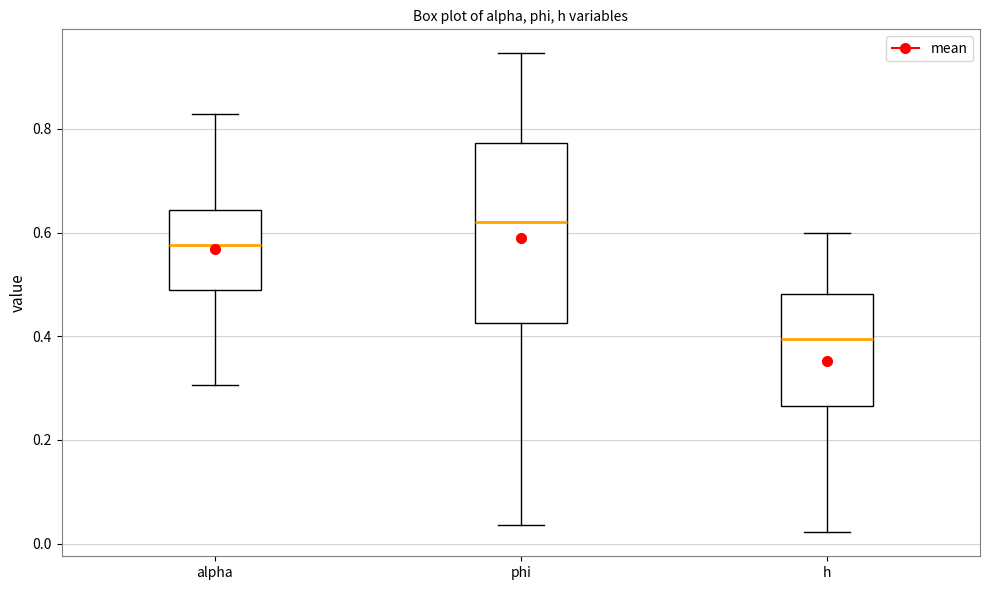

Reading left to right, read every box against the y-axis: the position of its median line, the range the box covers, and the ends of its whiskers. The values are not printed on the chart, so give them approximately, as read against the axis.

alpha: median 0.58, box 0.48 to 0.64, whiskers 0.30 to 0.82
phi: median 0.62, box 0.42 to 0.78, whiskers 0.04 to 0.94
h: median 0.40, box 0.26 to 0.48, whiskers 0.02 to 0.60